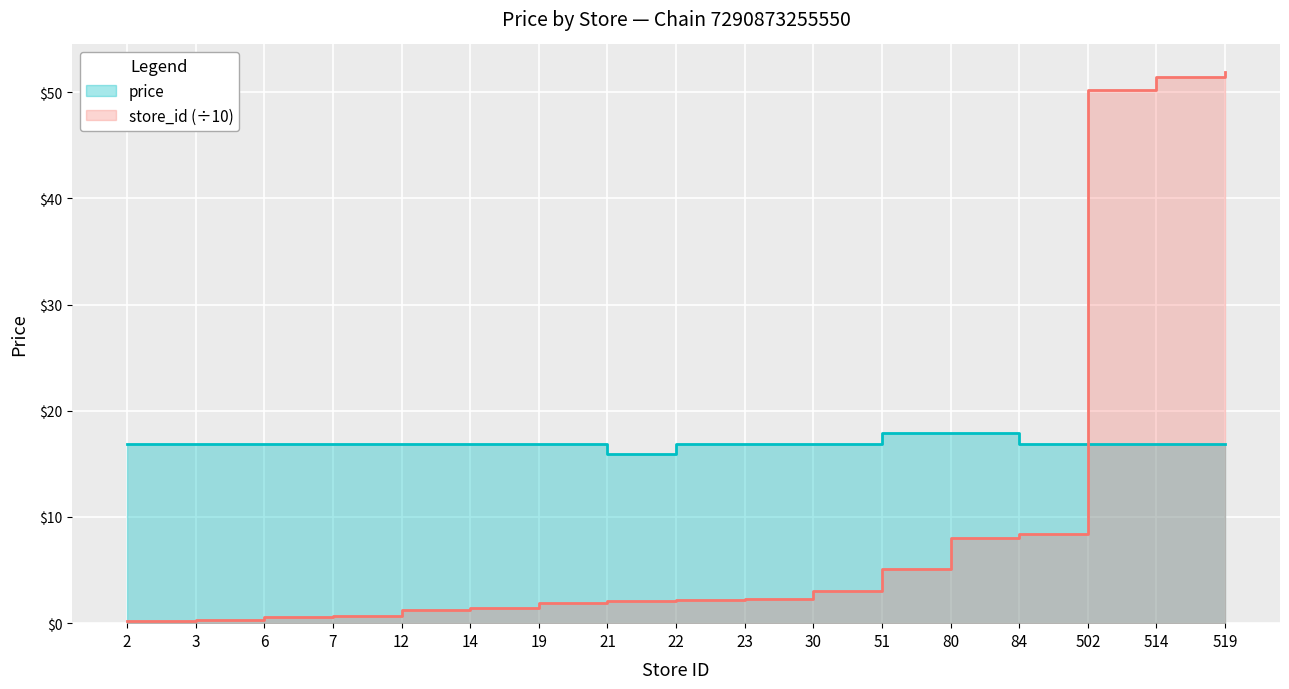

Rank the series at 80 from highest to lowest value.

price, store_id